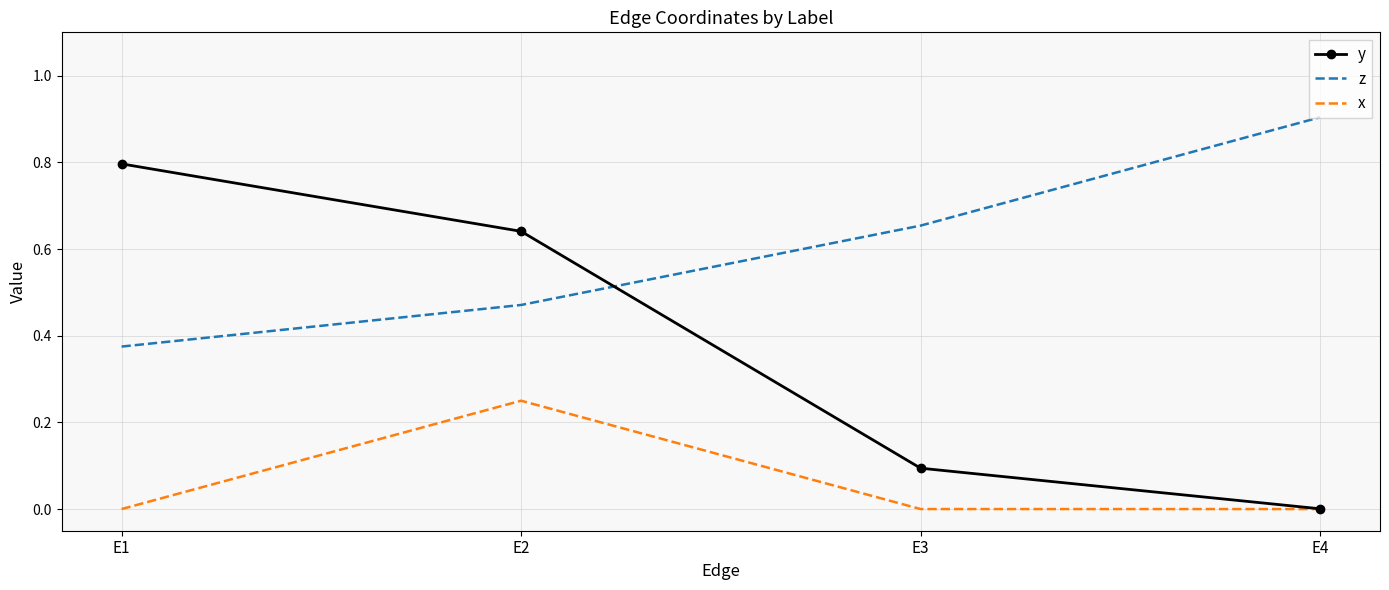

Between E1 and E3, which series saw the biggest shift?

y